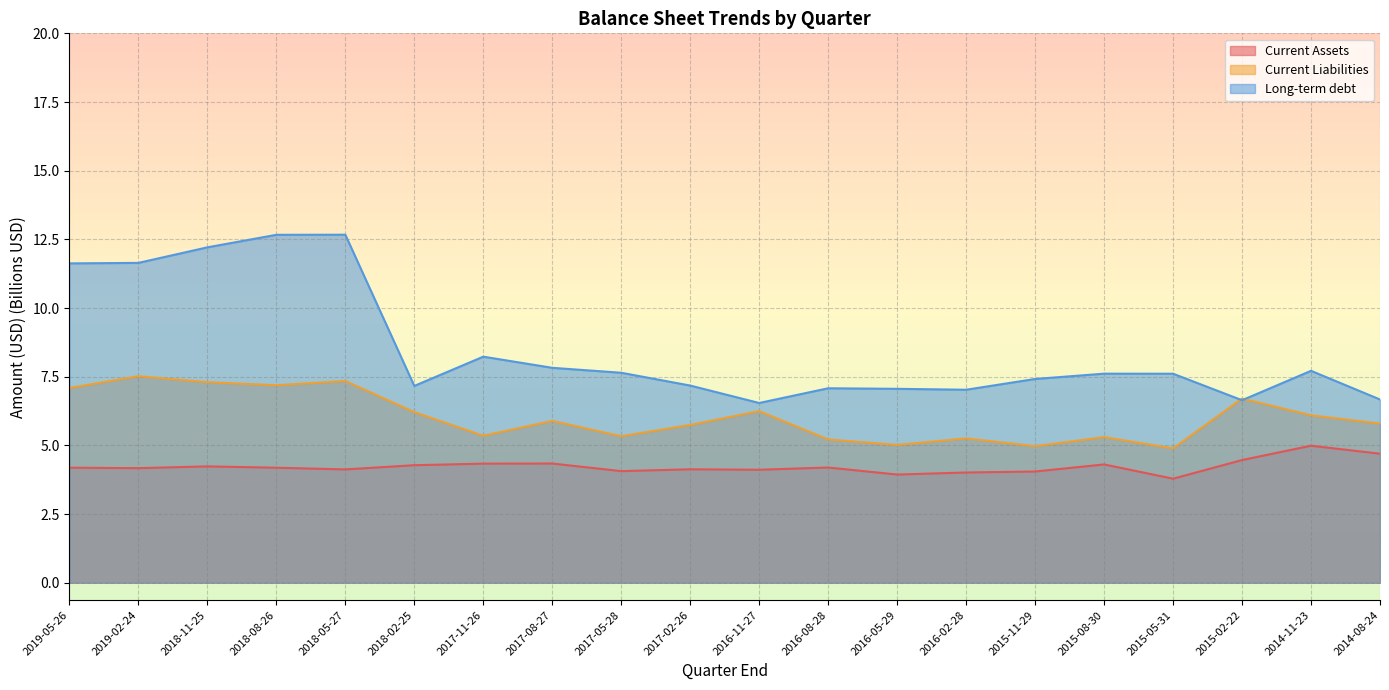

What is the difference between the highest and lowest values at 2018-05-27?

8.5